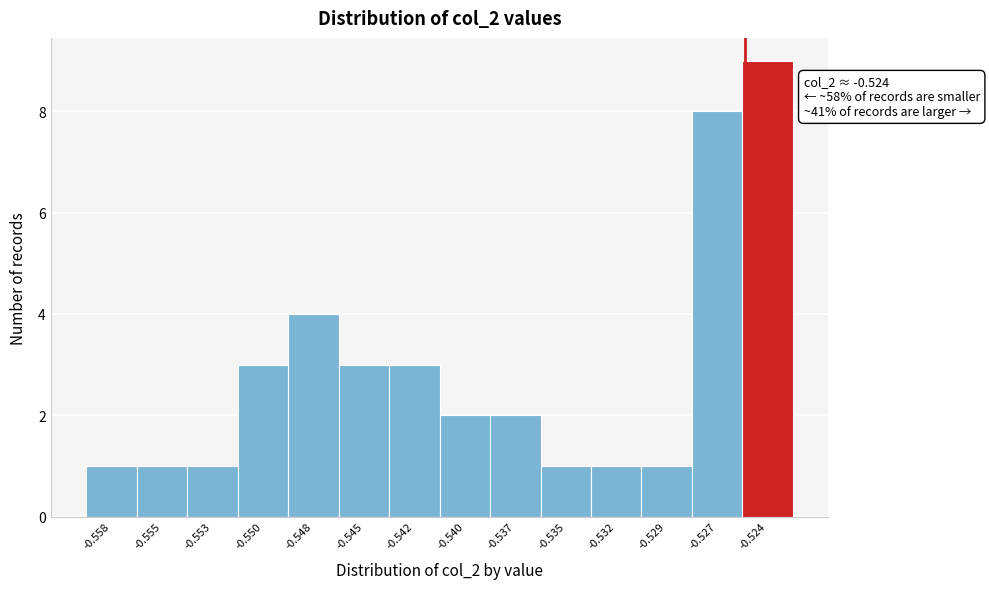

Reading right to left, list all the values displayed in this chart.

9	8	1	1	1	2	2	3	3	4	3	1	1	1